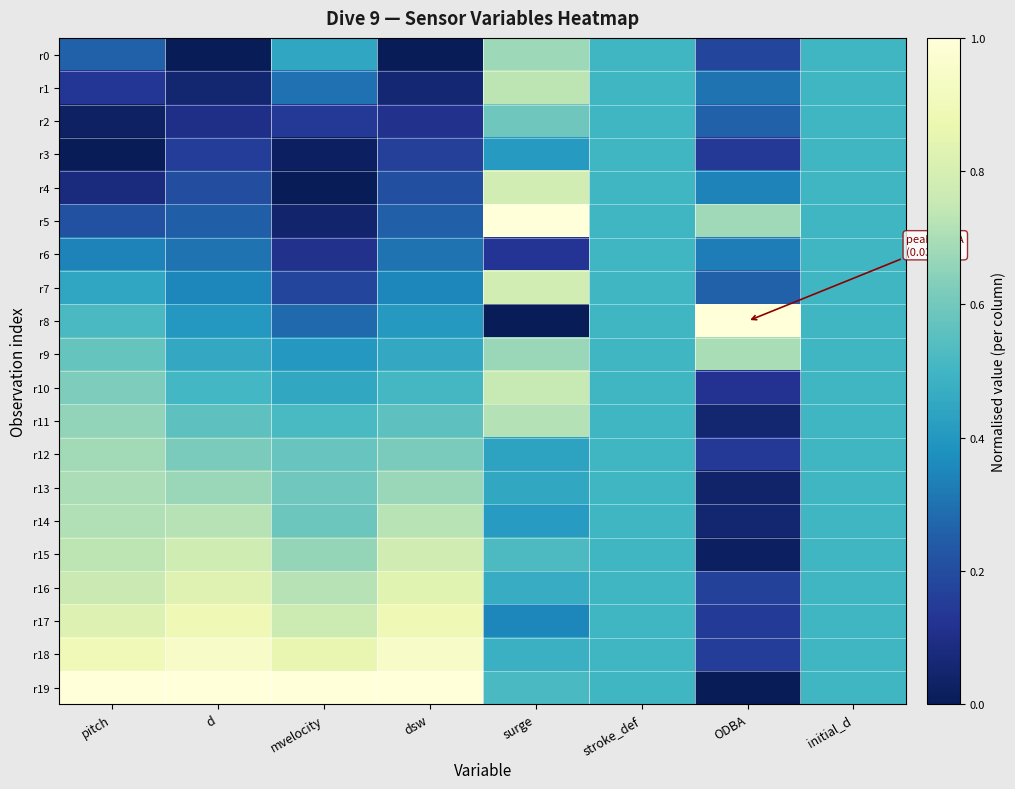

What is the total value across all series at d?

9.8